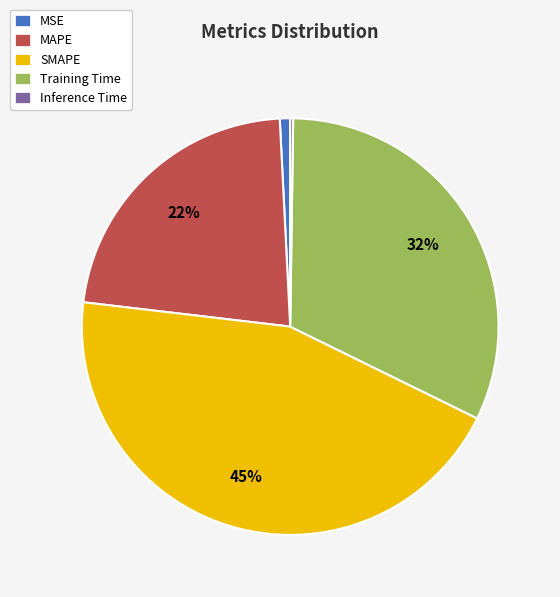

Combined, do SMAPE and Training Time account for over 50%?

Yes